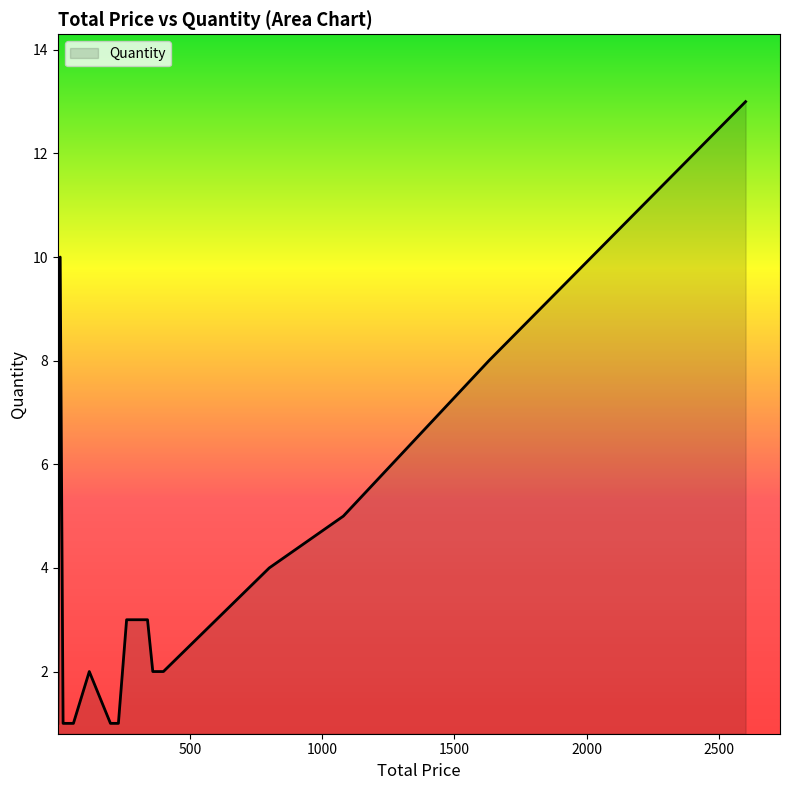

True or false: the data has more than 2 interior local peaks.

True